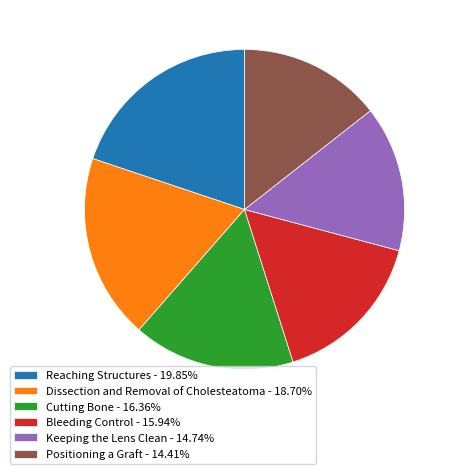

How many segments does this pie chart have?

6